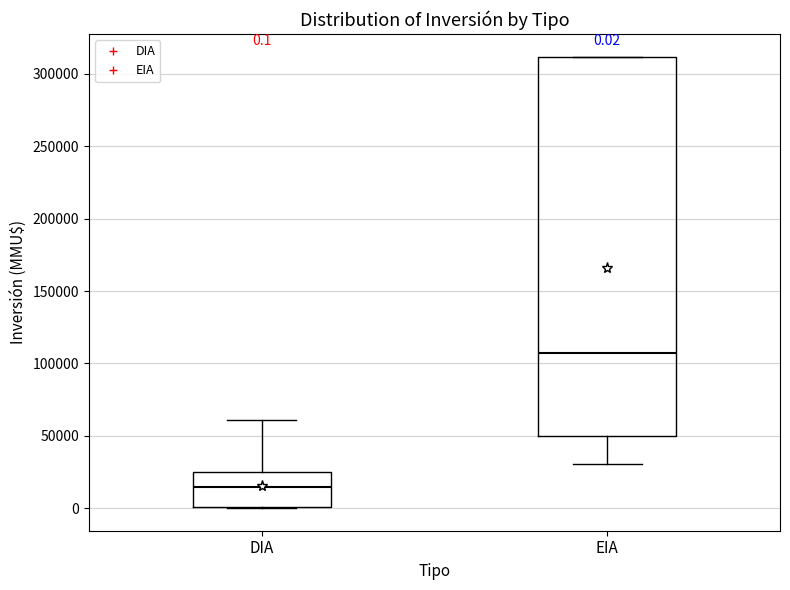

Which box is the tallest, from its lower edge to its upper edge?

EIA